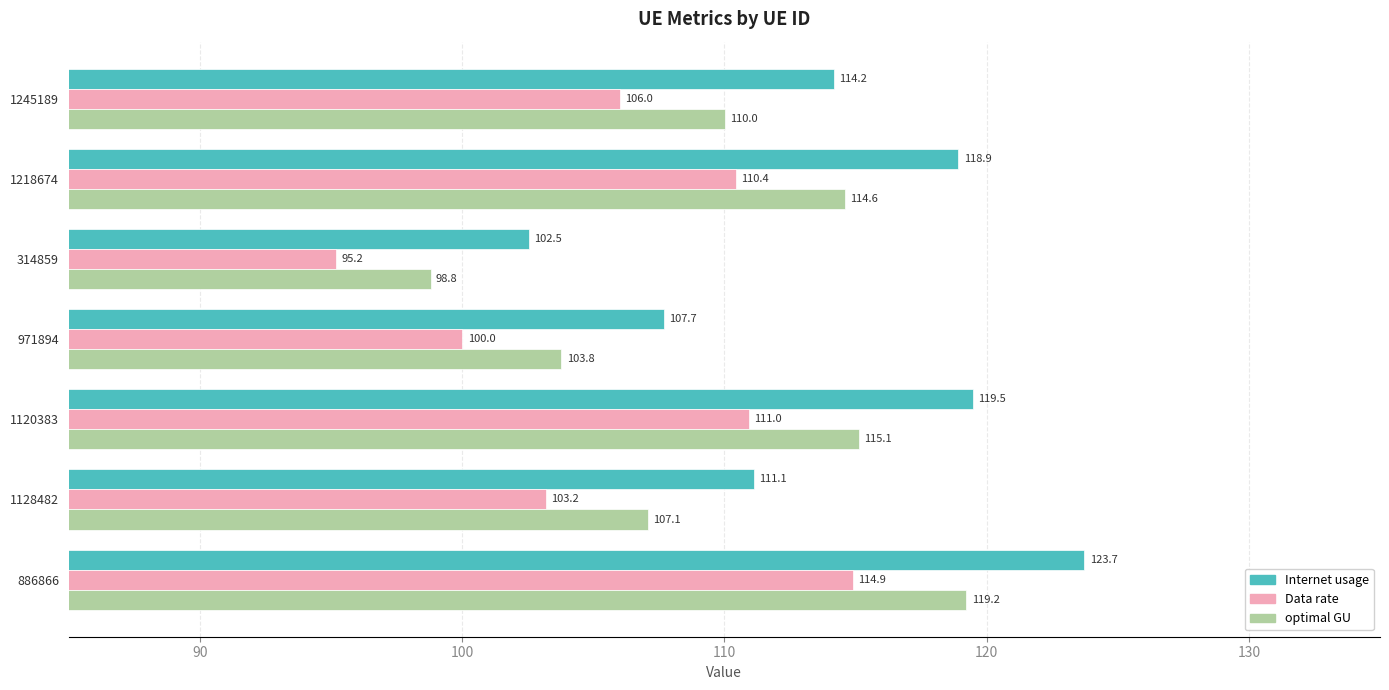

Is it true that Internet usage equals 118.9 at 1218674?

True